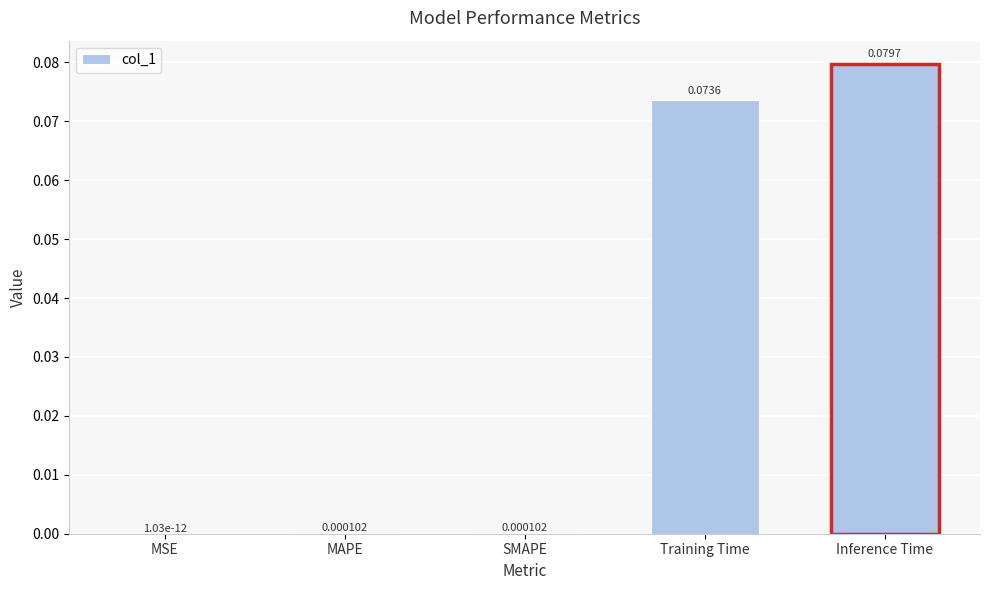

Which has a higher value, Training Time or SMAPE?

Training Time